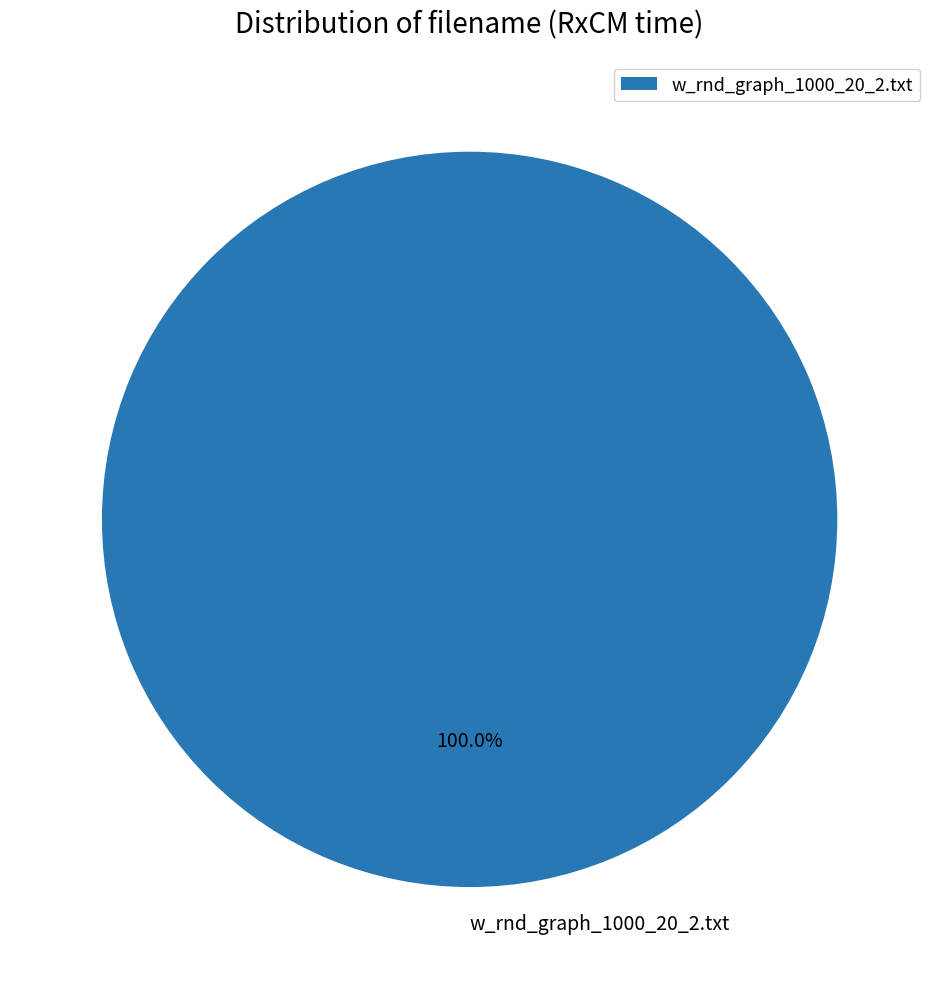

Is there a majority slice in this chart?

Yes